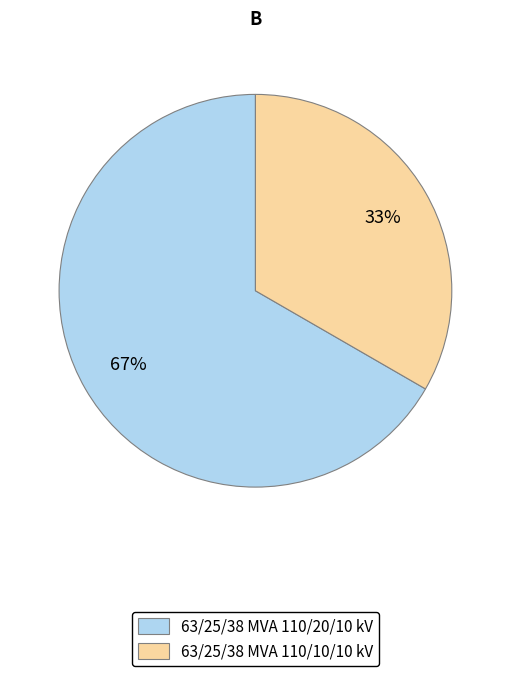

Is there a majority slice in this chart?

Yes